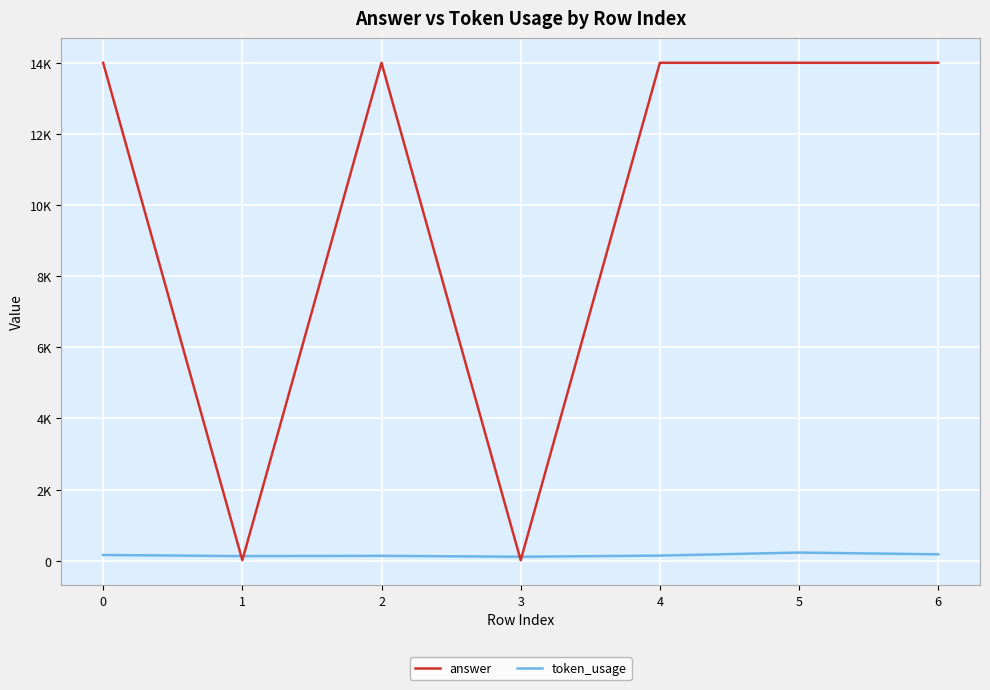

What is the value of the token_usage point at the 2nd from the left?

130